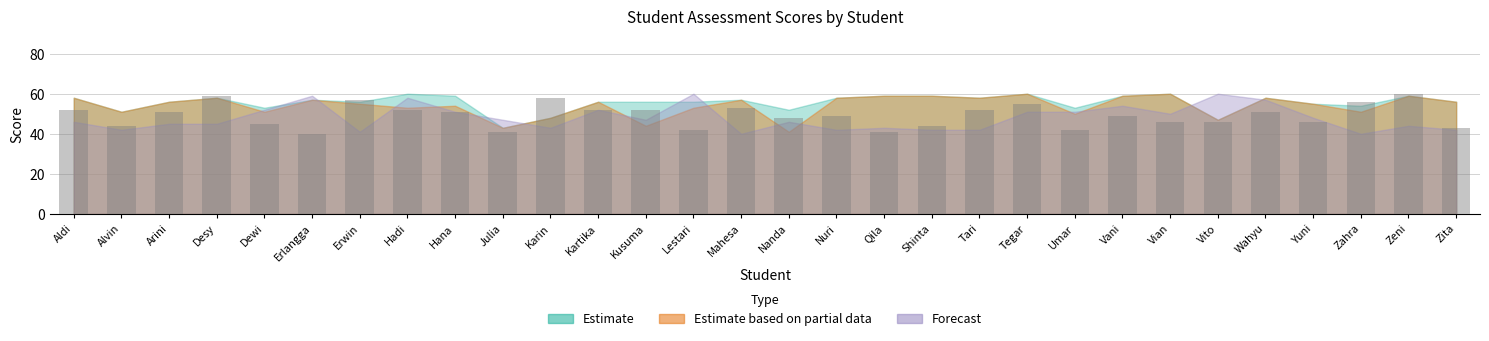

True or false: the data shows 34 at Tegar.

False